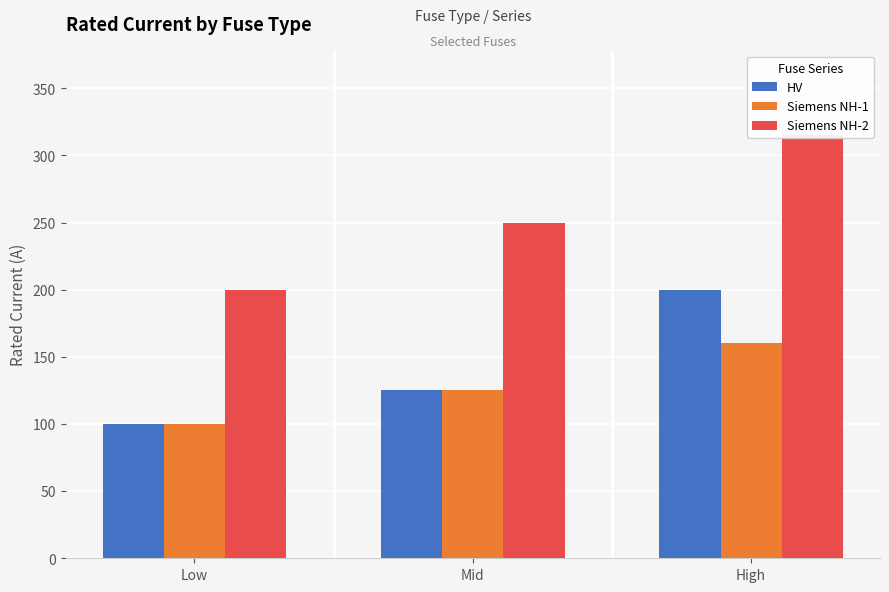

True or false: Siemens NH-1 has a value of 100 at Low.

True